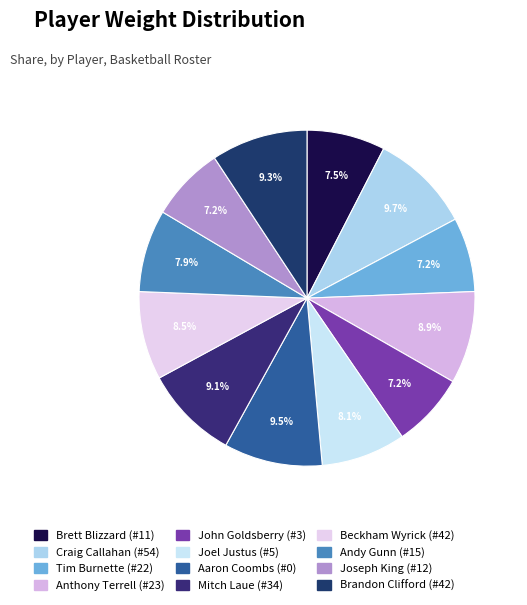

True or false: Brandon Clifford (#42) accounts for 17% of the total.

False